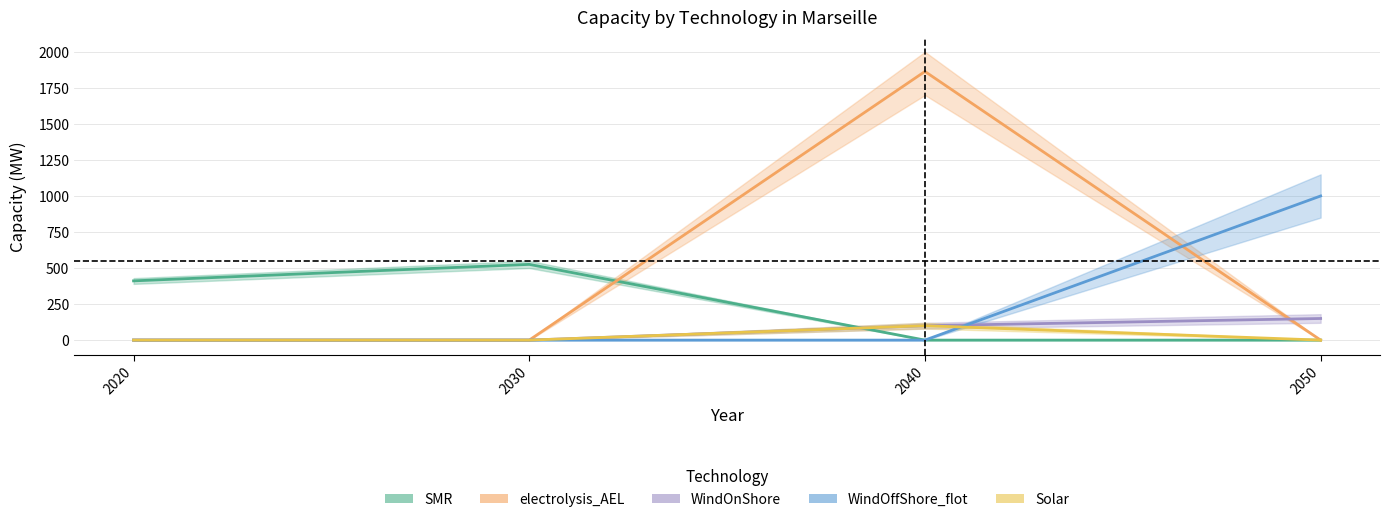

What is the difference between the highest and lowest values at 2050?

1000.0